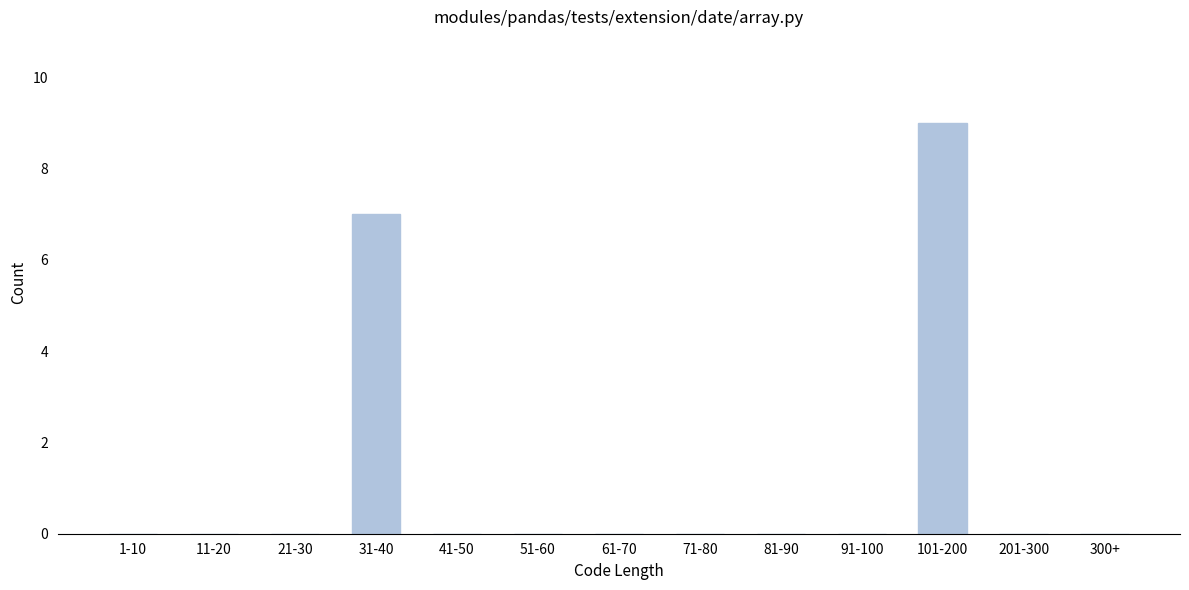

Reading left to right, what are all the values shown in this chart?

1-10=0	11-20=0	21-30=0	31-40=7	41-50=0	51-60=0	61-70=0	71-80=0	81-90=0	91-100=0	101-200=9	201-300=0	300+=0